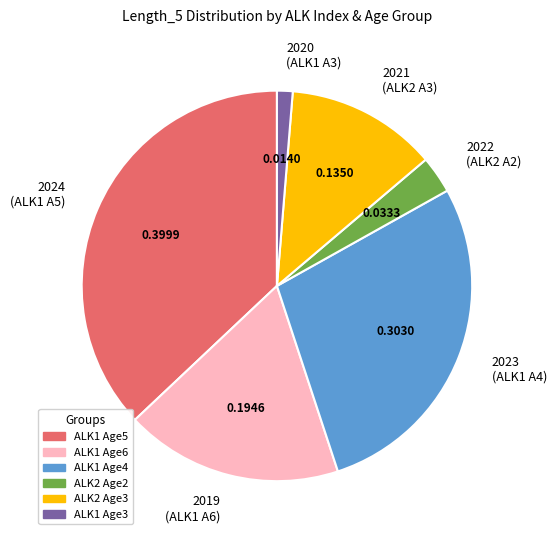

Is there any slice that represents more than half of the pie?

No